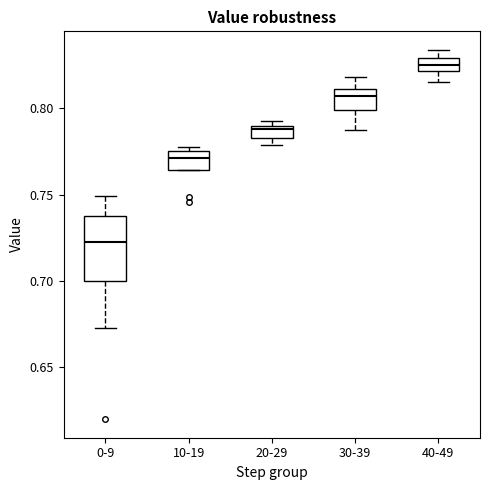

Where is the upper edge of the box for 10-19 on the y-axis? The values are not printed on the chart, so give them approximately, as read against the axis.

0.775